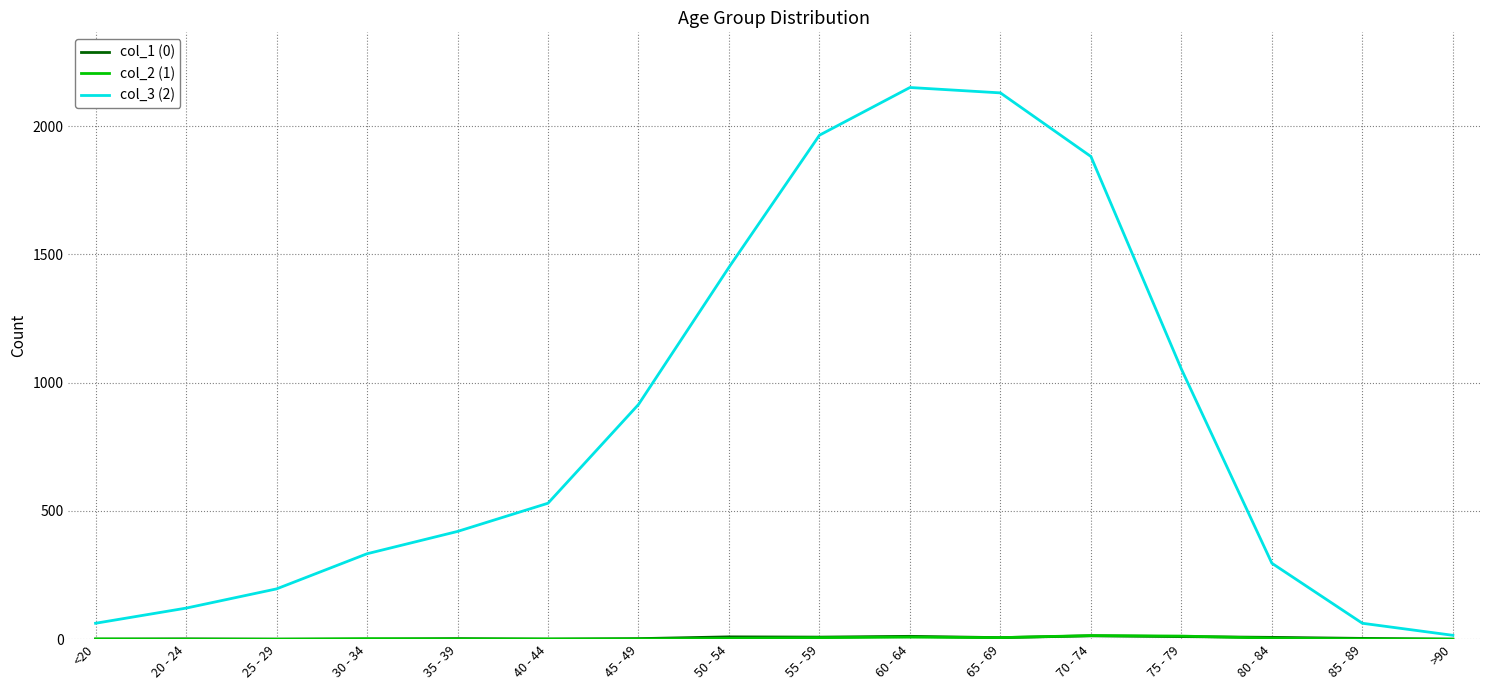

What is the sum of the col_3 (2) values at 20 - 24 and 60 - 64?

2272